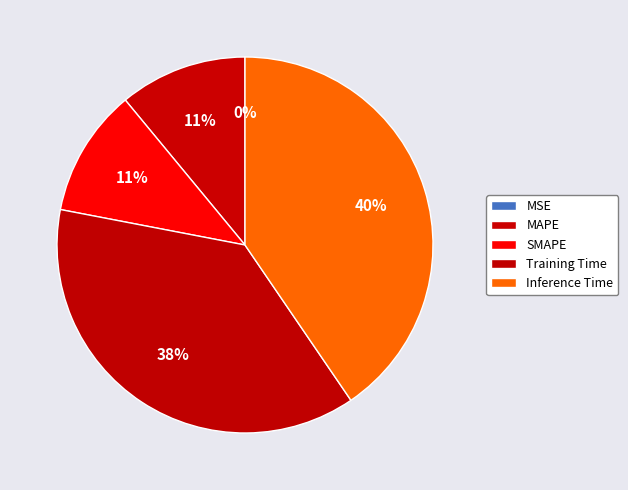

How many segments does this pie chart have?

5